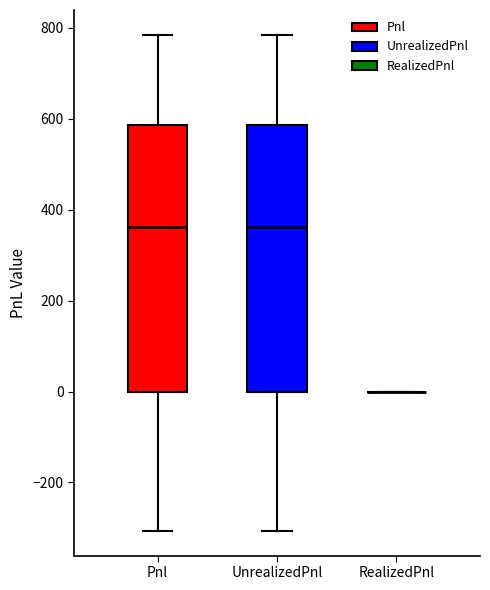

Reading left to right, read every box against the y-axis: the position of its median line, the range the box covers, and the ends of its whiskers. The values are not printed on the chart, so give them approximately, as read against the axis.

Pnl: median 360, box 0 to 580, whiskers -300 to 780
UnrealizedPnl: median 360, box 0 to 580, whiskers -300 to 780
RealizedPnl: box collapsed to a line at 0, whiskers 0 to 0